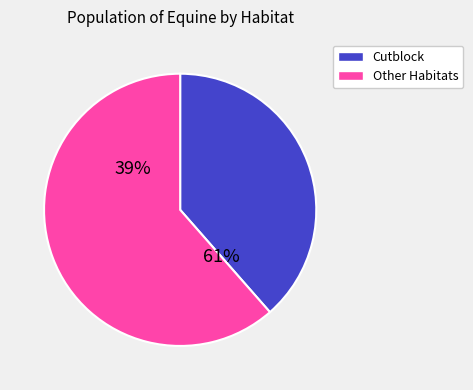

Is Meadow_Shrub the majority of the pie?

No